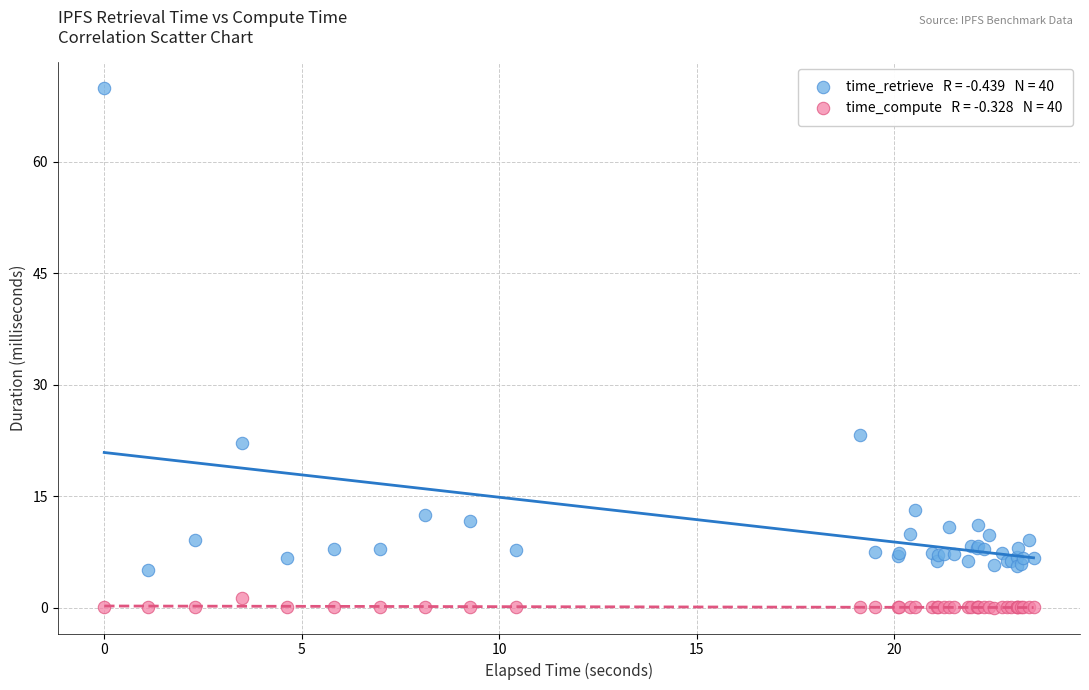

Across all series, what Y value is closest to 34?

23.2